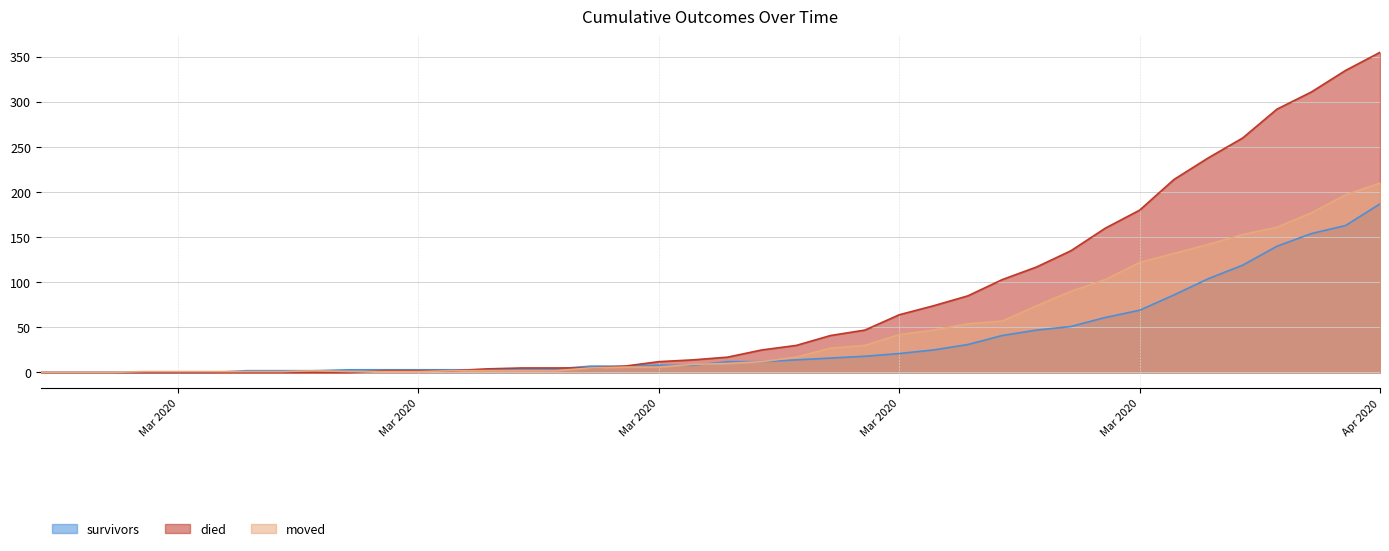

At which category is the sum across all series the highest?

Apr 2020